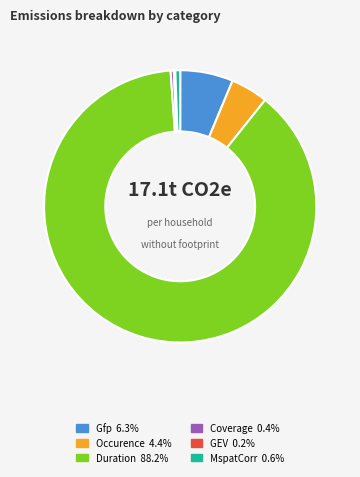

Which category has the biggest portion of the pie?

Duration